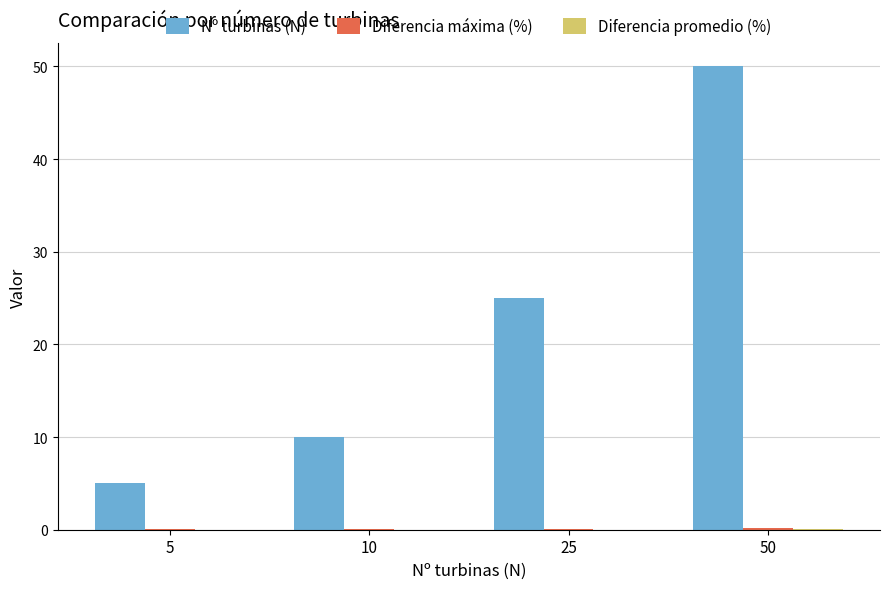

Count the Nº turbinas (N) values in the range 10 to 50.

3